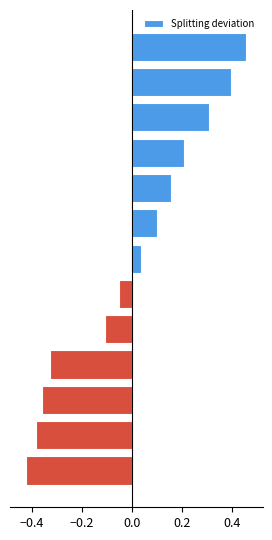

What is the difference between the maximum and minimum values?

0.9